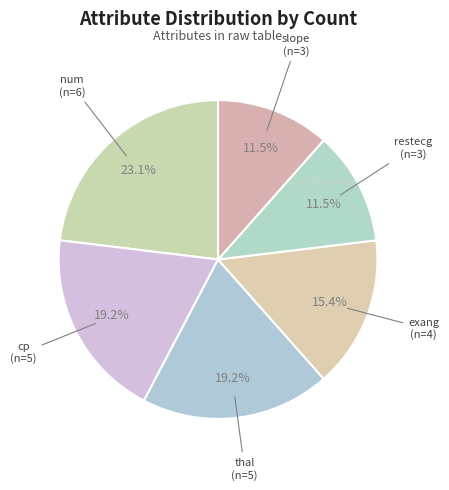

How many segments does this pie chart have?

6